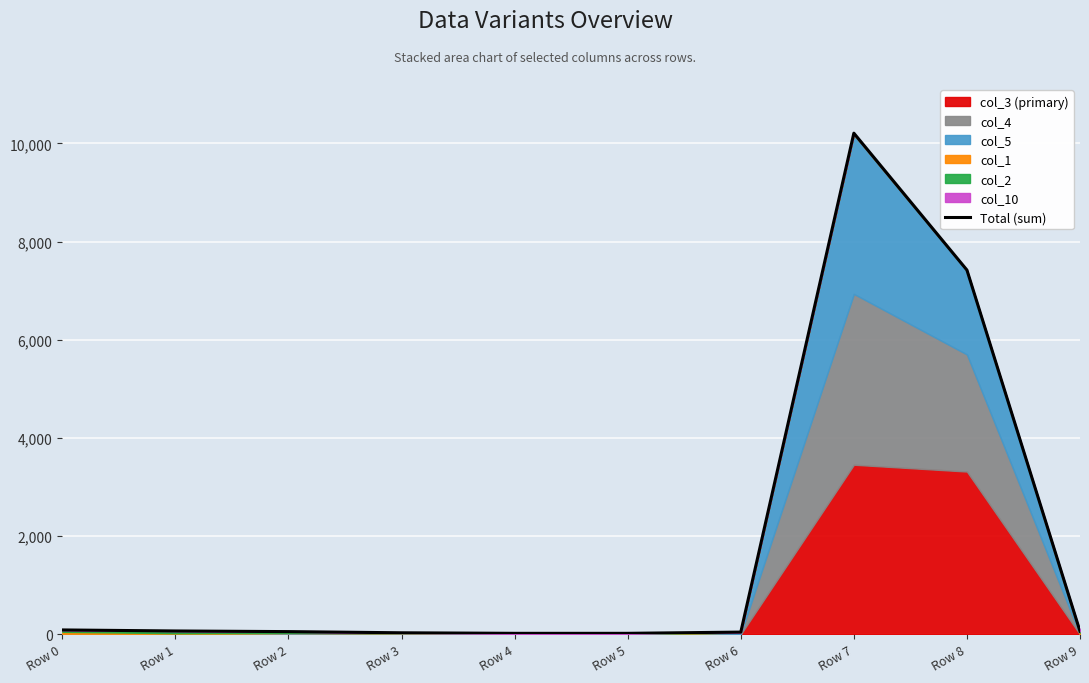

Between Row 4 and Row 9, which is larger?

Row 9